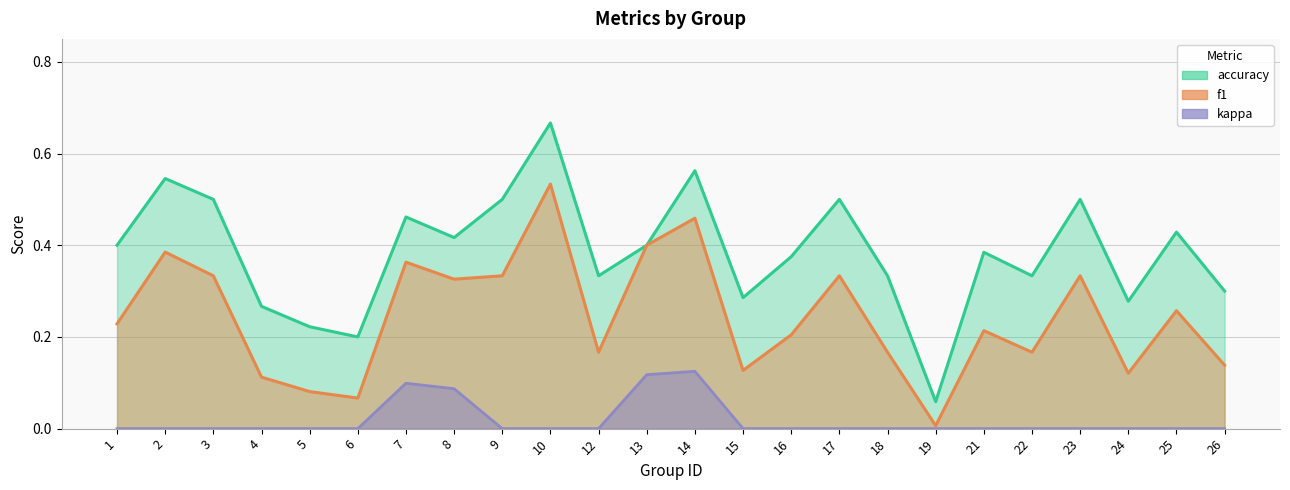

Where is the first local maximum for kappa?

7